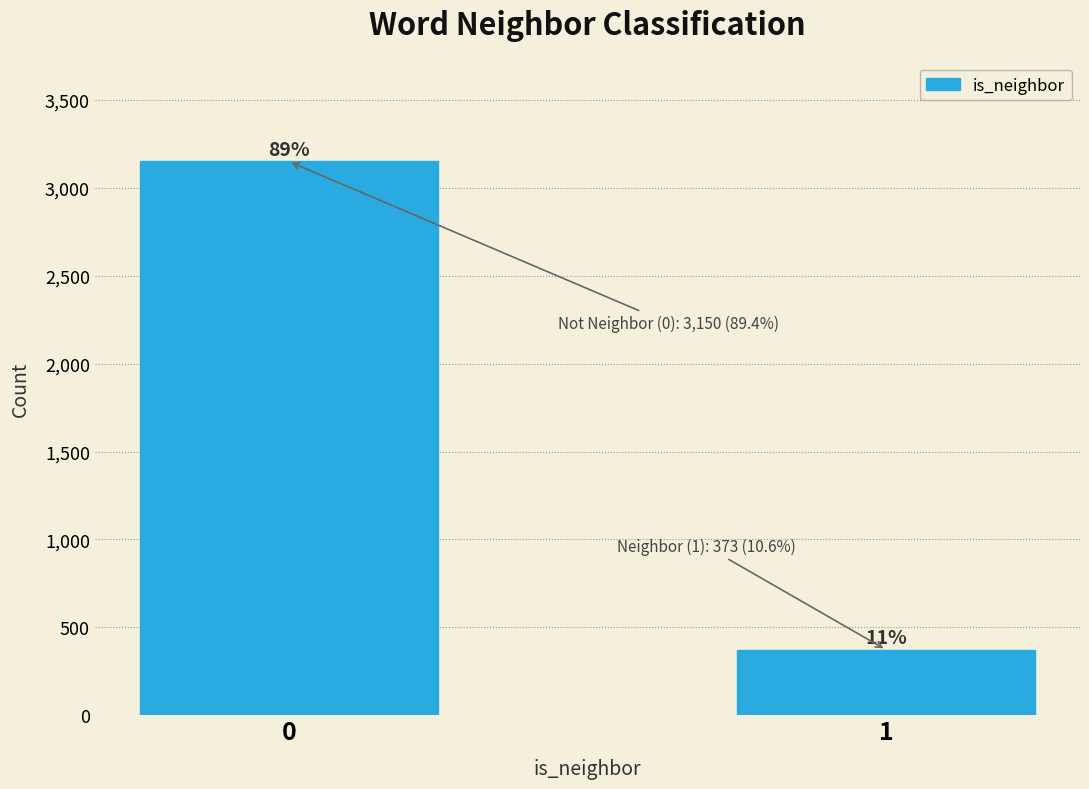

Does the chart contain any negative values?

No